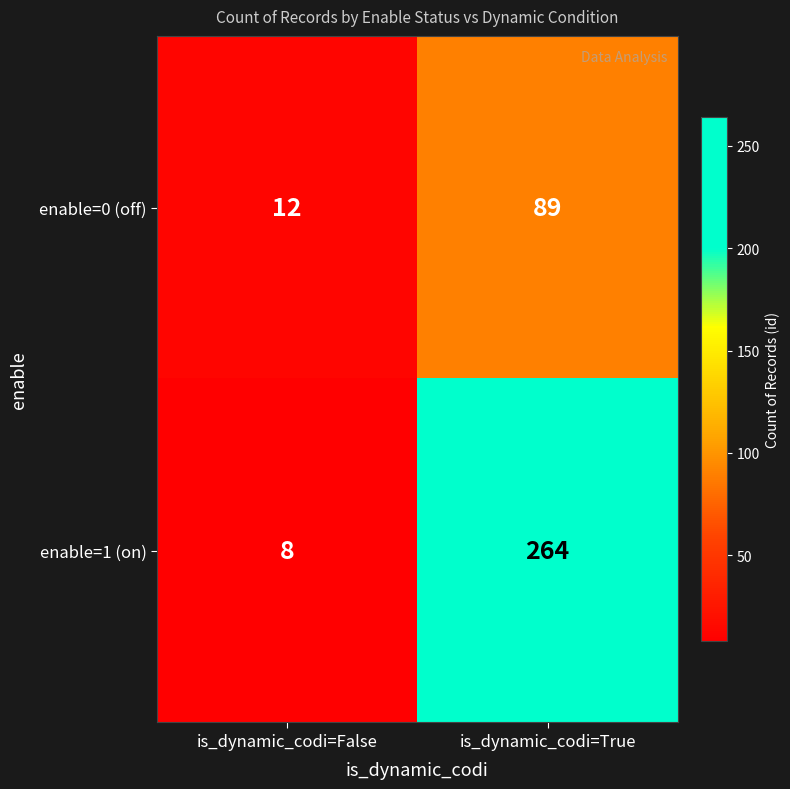

Reading left to right, what are all the values shown in this chart?

enable=0 (off): is_dynamic_codi=False=12	is_dynamic_codi=True=89
enable=1 (on): is_dynamic_codi=False=8	is_dynamic_codi=True=264